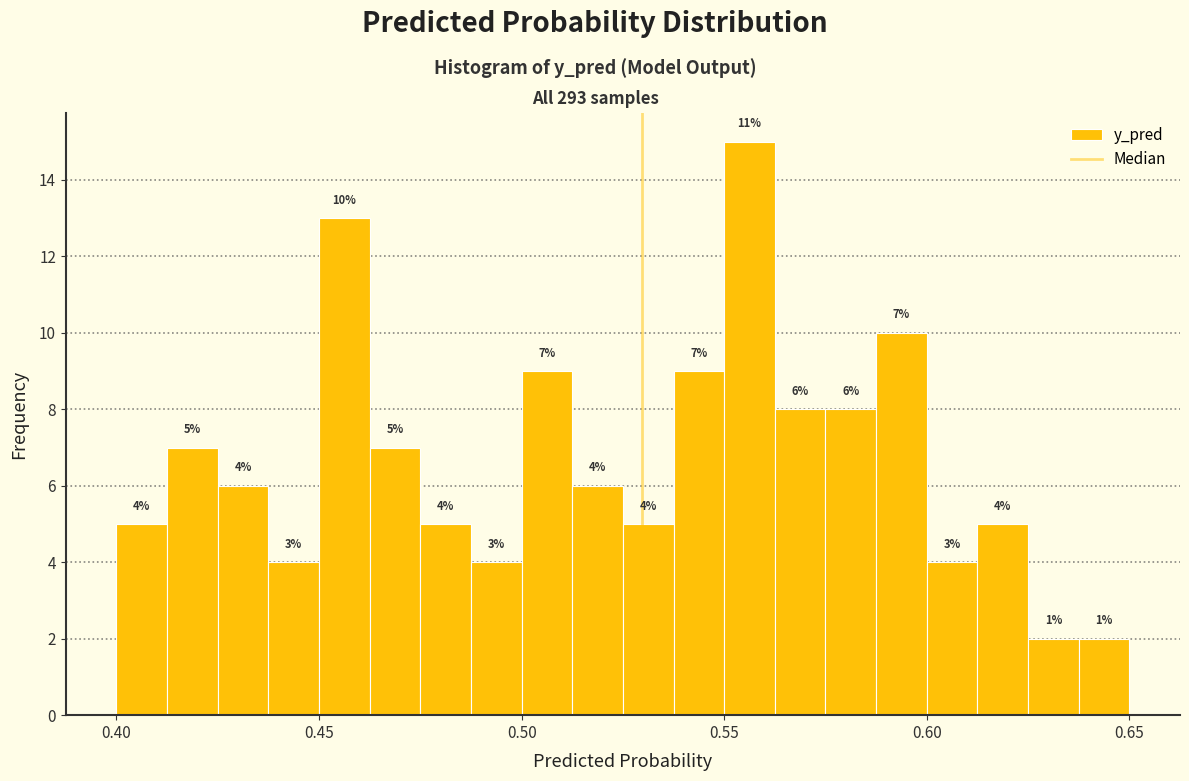

Read against the x-axis, roughly where is the centre of the tallest bar?

0.555